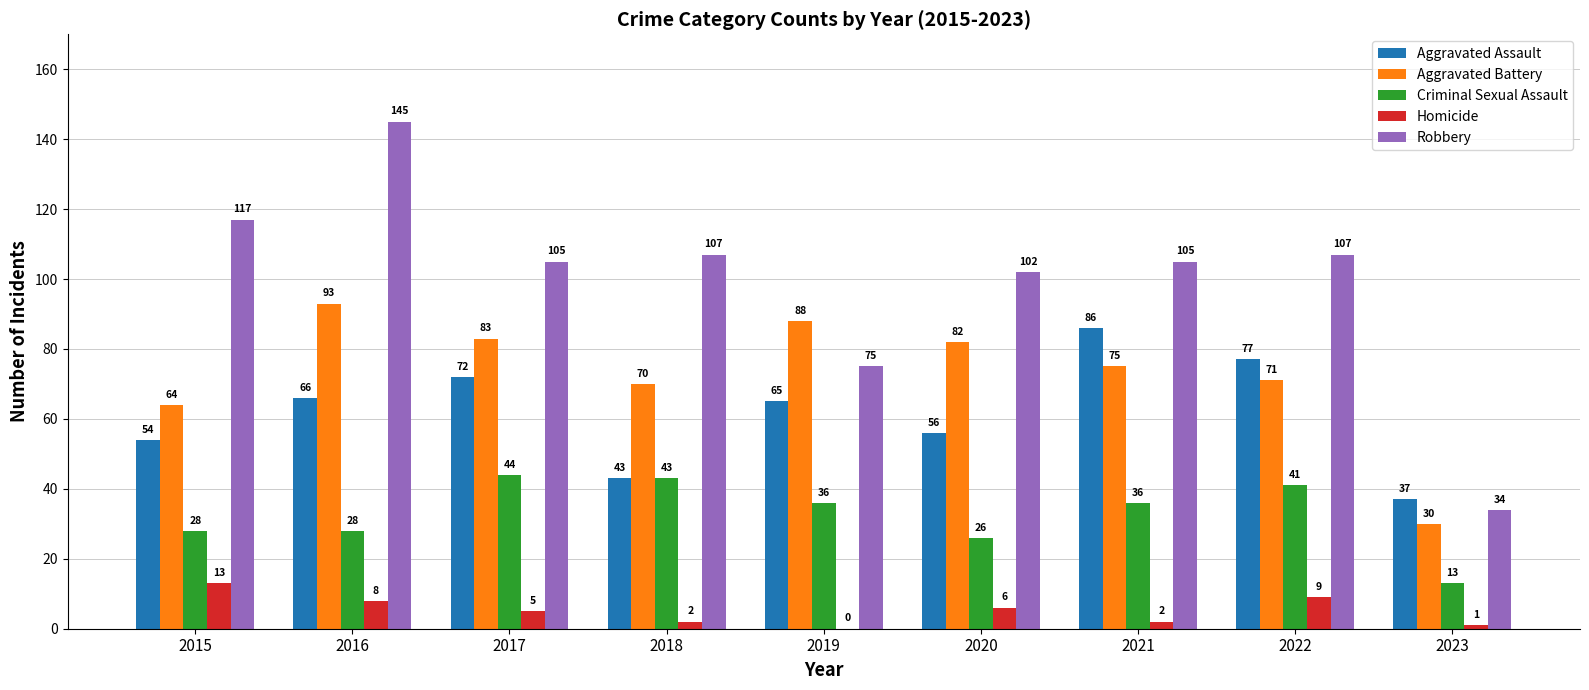

Which series changed the most between 2019 and 2023?

Aggravated Battery